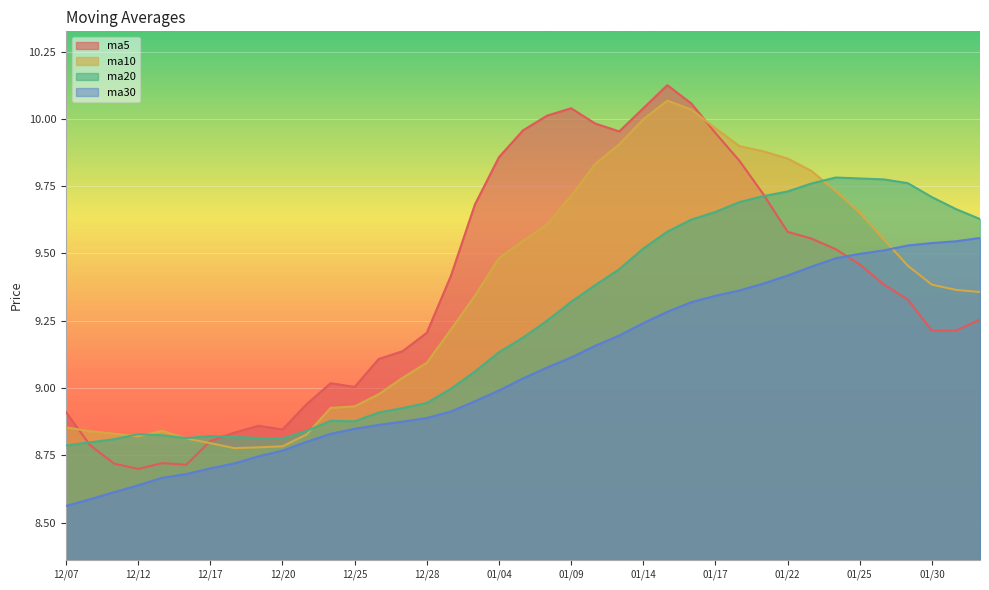

Which series has the widest spread of values?

ma5